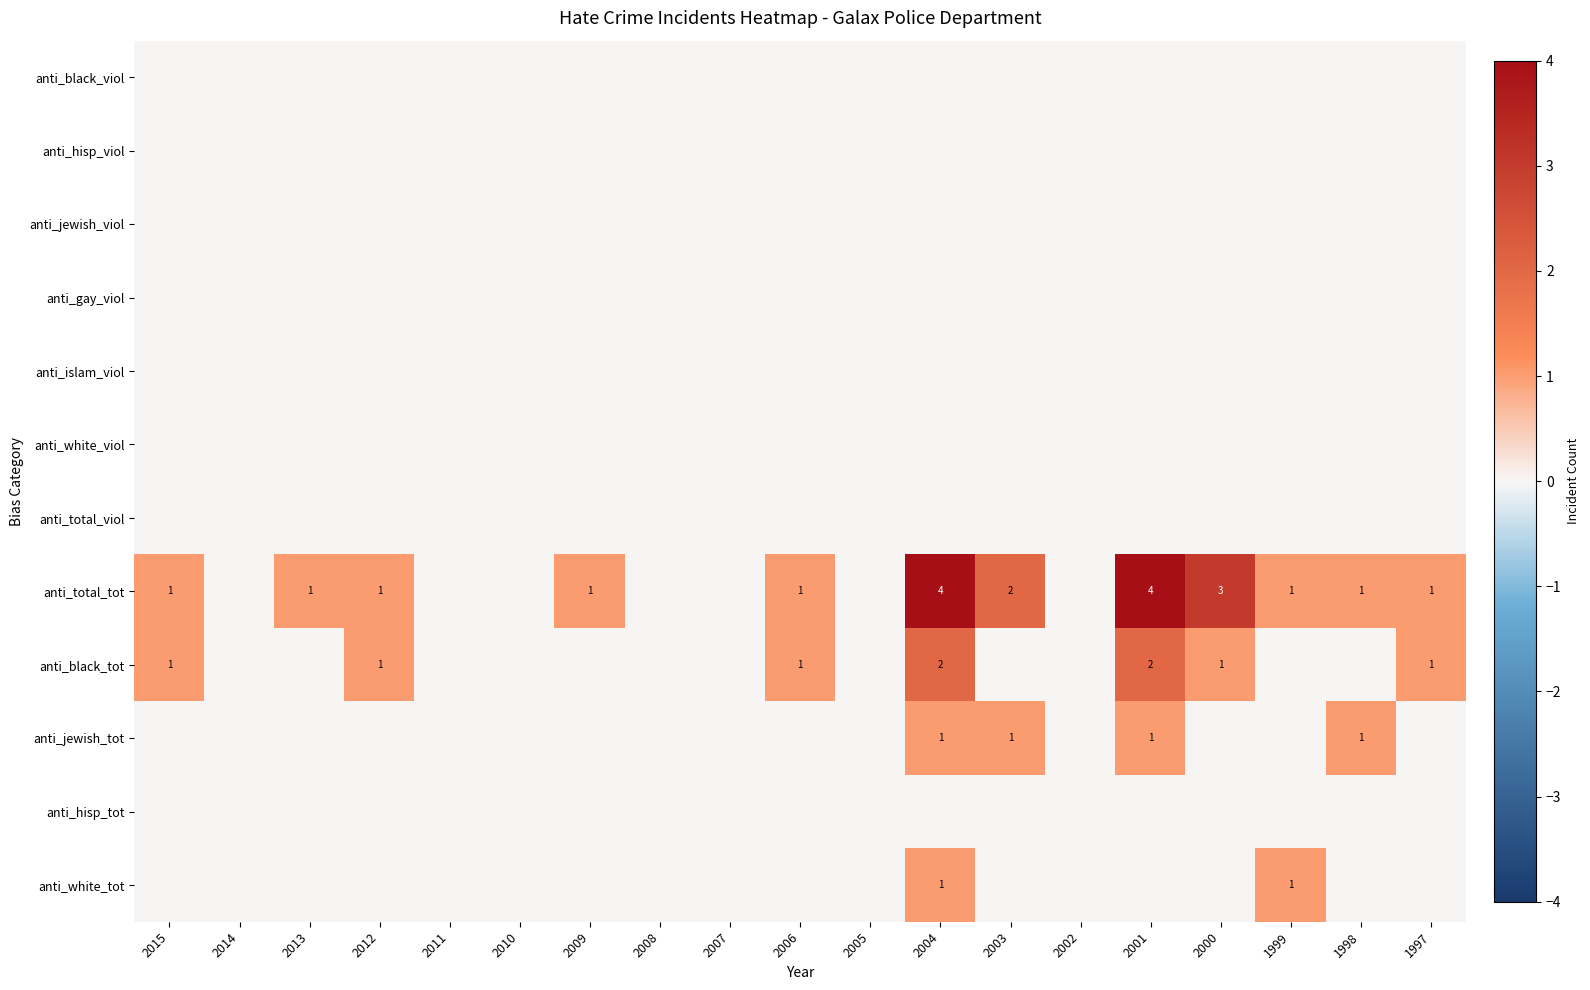

True or false: anti_total_tot has a value of 3 at 2000.

True